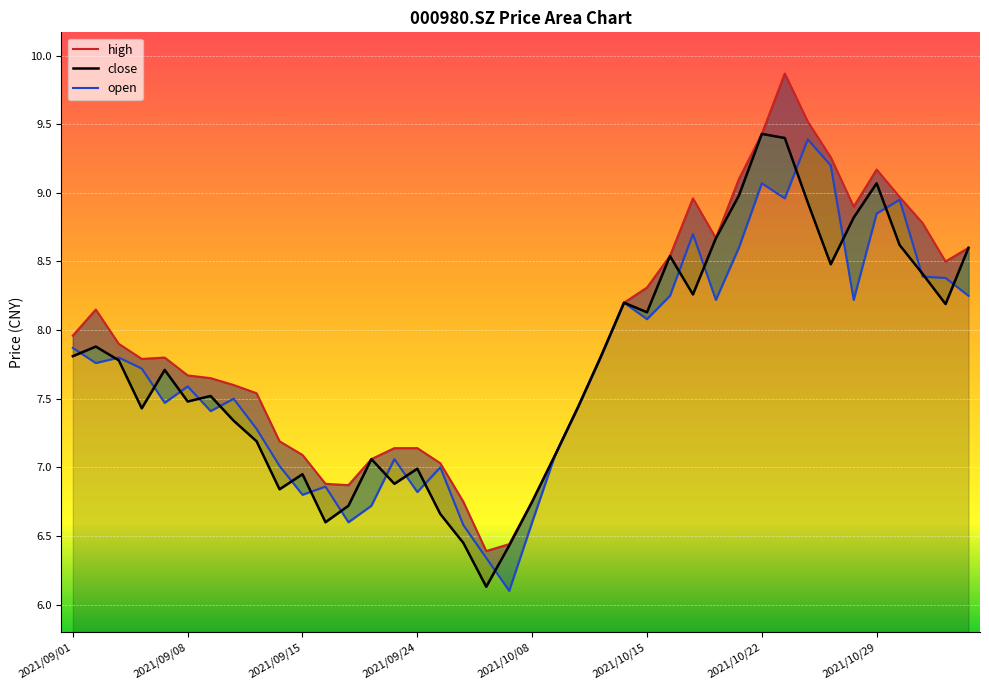

Which series has the largest range (max minus min)?

high